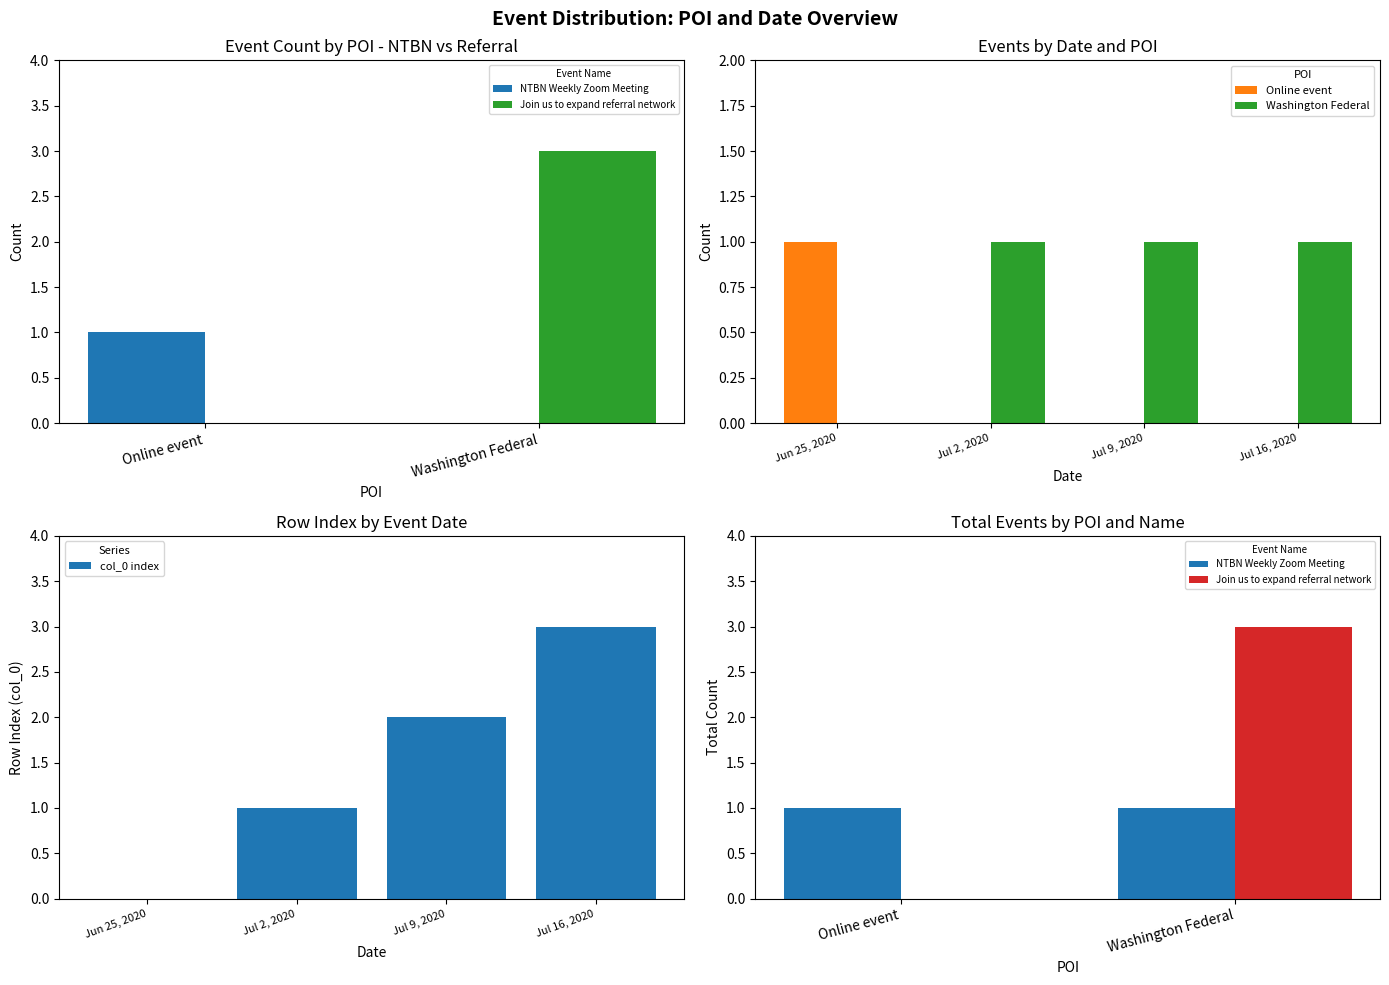

True or false: the data shows 0 at Jul 2, 2020.

False